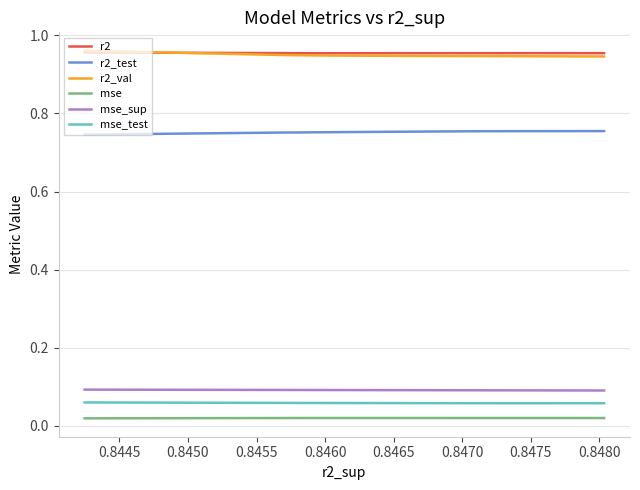

How many distinct data groups are displayed?

6